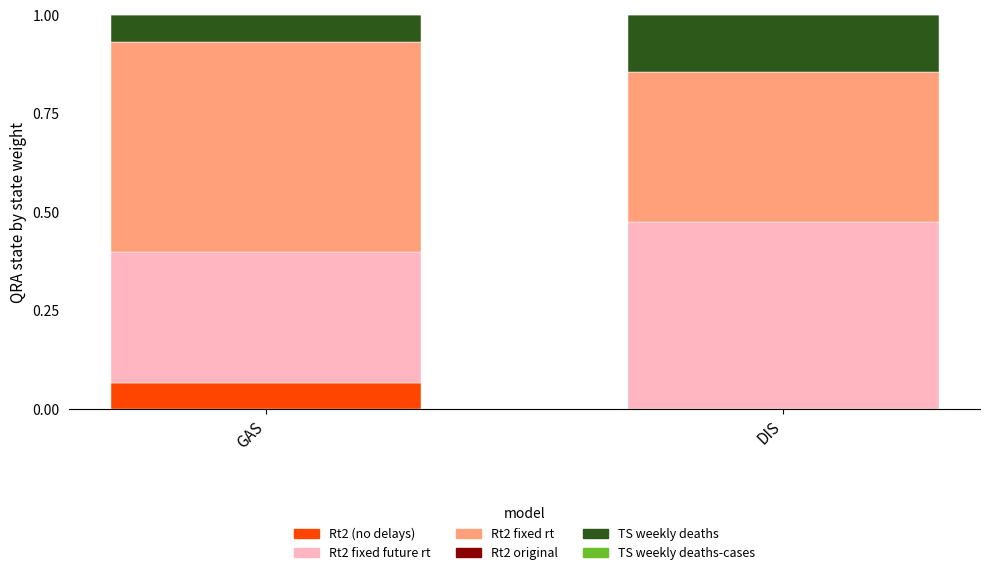

What is the total value across all series at DIS?

1.0